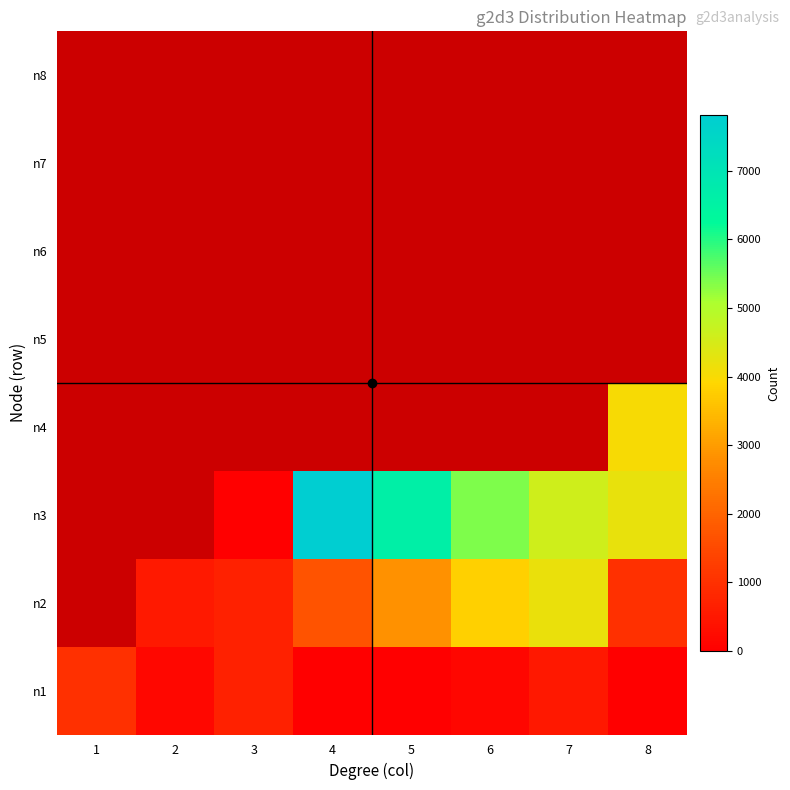

Which series changed the most between 1 and 7?

n3